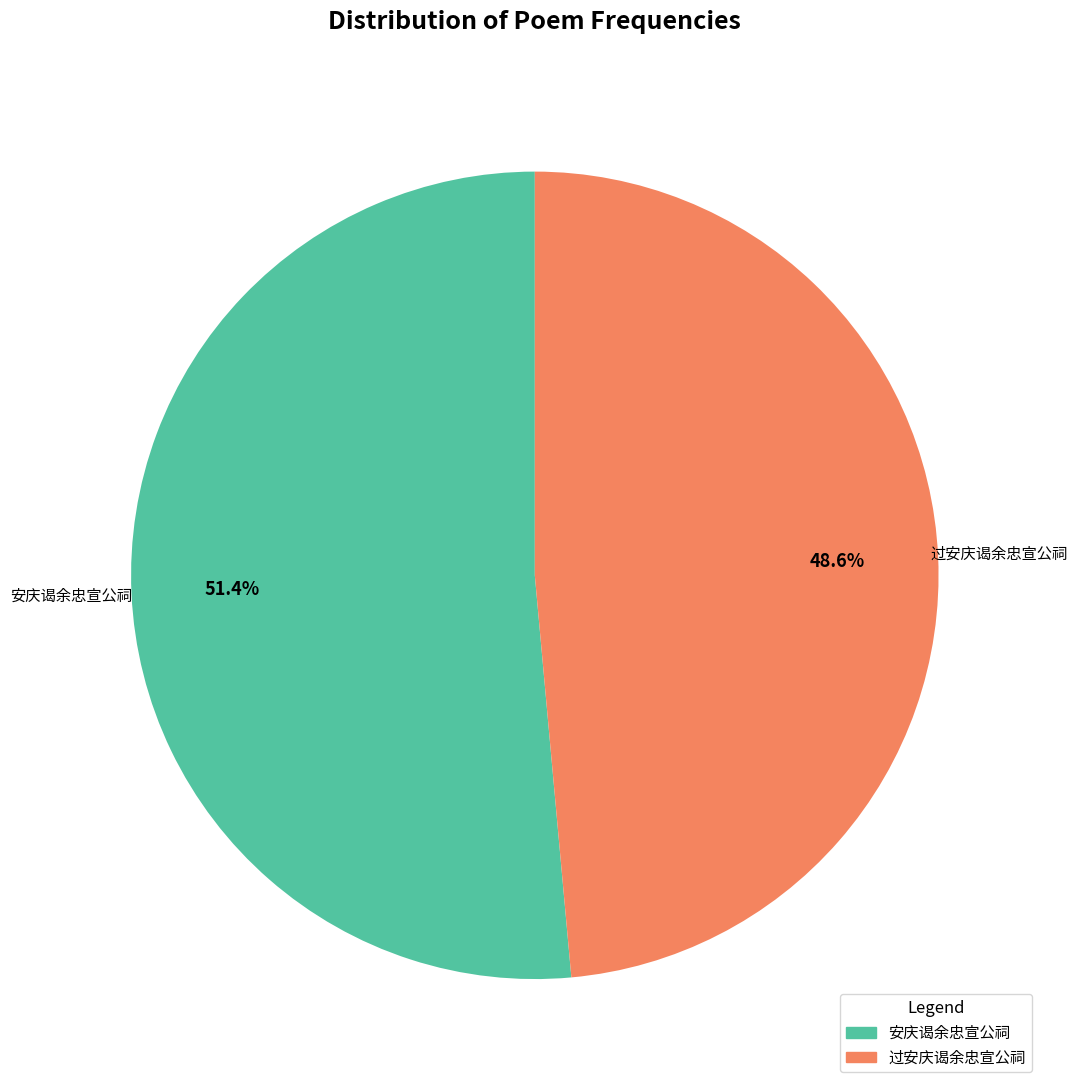

Combined, do 安庆谒余忠宣公祠 and 过安庆谒余忠宣公祠 account for over 50%?

Yes